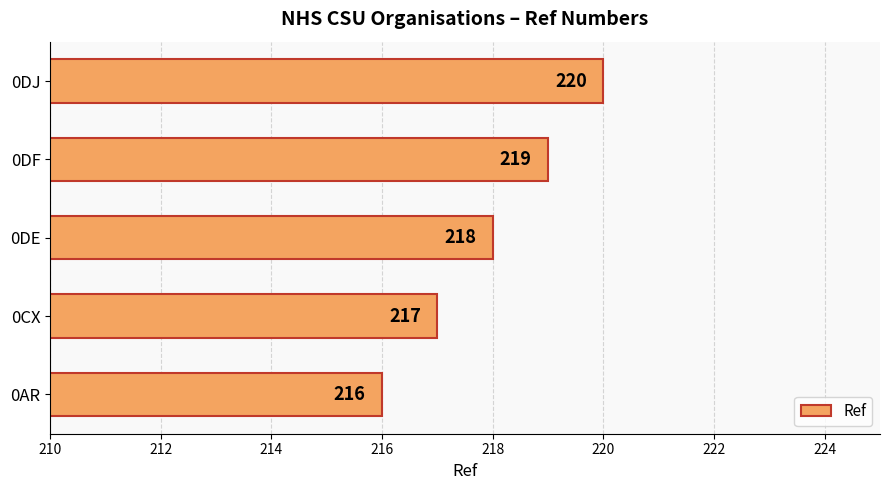

What is the difference between the maximum and minimum values?

4